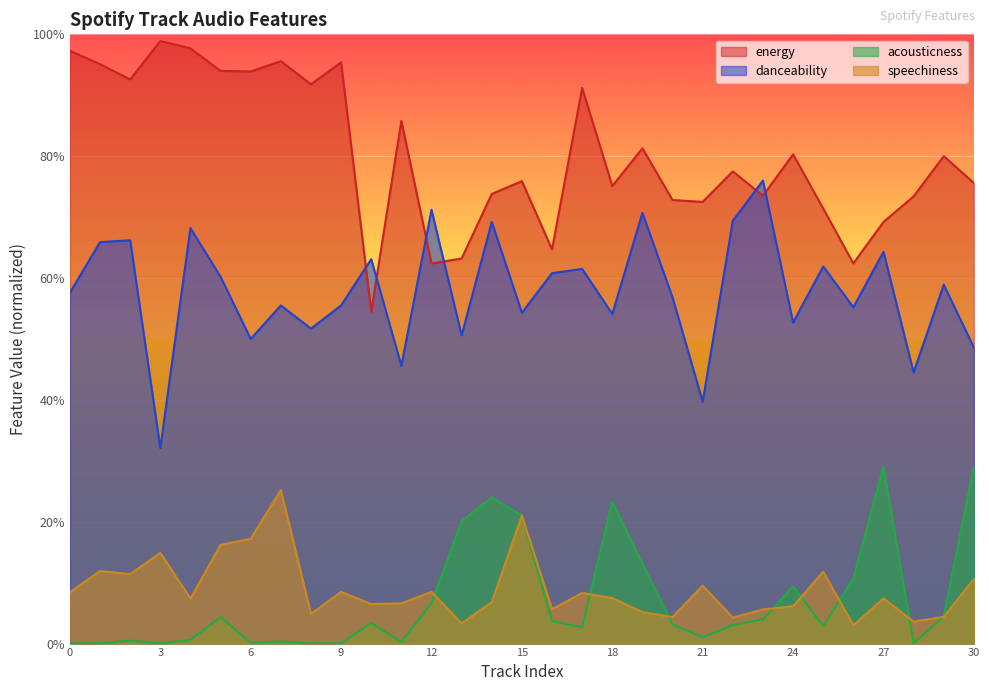

Between 28 and 15, which is larger?

15